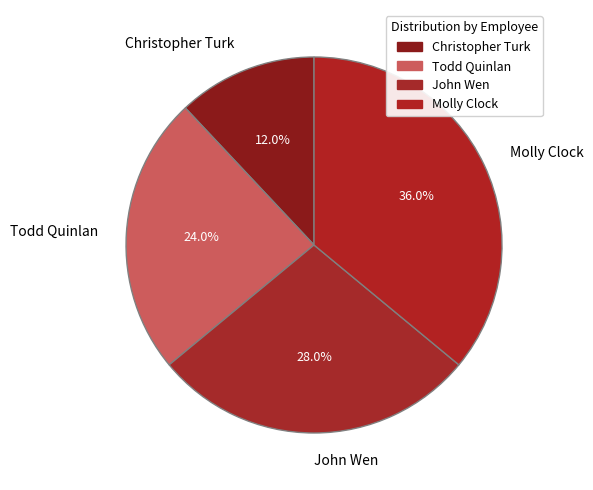

What is the largest slice in the pie chart?

Molly Clock